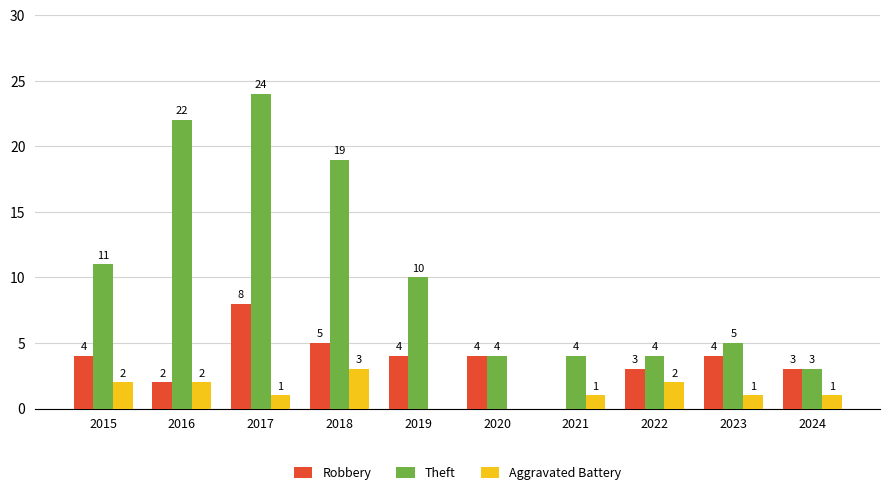

Between 2021 and 2024, which series saw the biggest shift?

Robbery